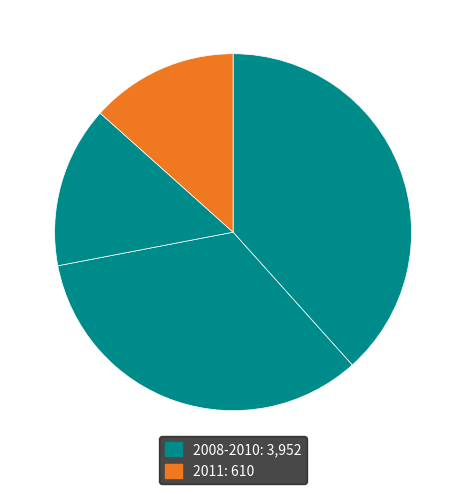

To the nearest percent, what is the difference between the largest and smallest slice percentages?

25%